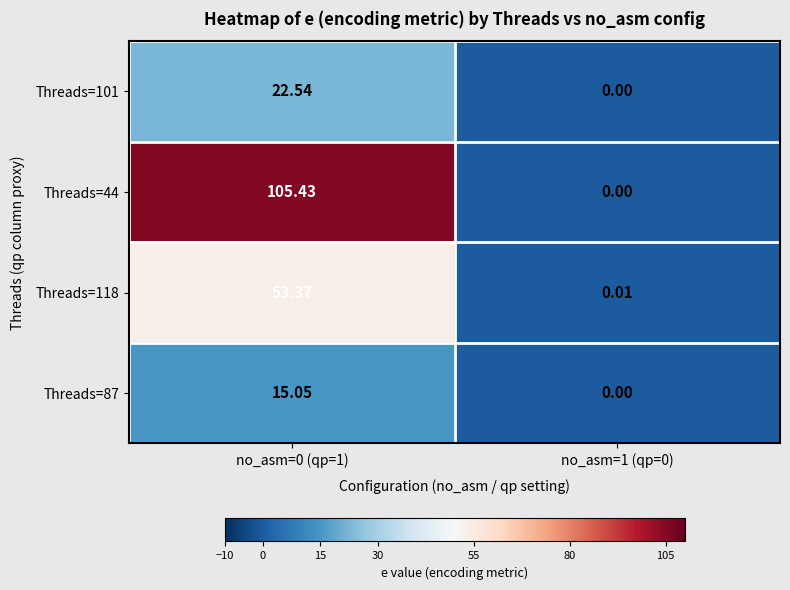

Is the value of Threads=101 at no_asm=0 (qp=1) greater than the value of Threads=87 at no_asm=0 (qp=1)?

Yes